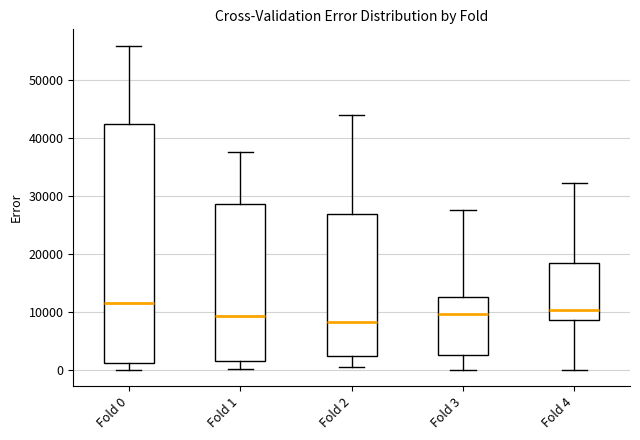

Where does the lower whisker of the box for Fold 4 end on the y-axis? The values are not printed on the chart, so give them approximately, as read against the axis.

0